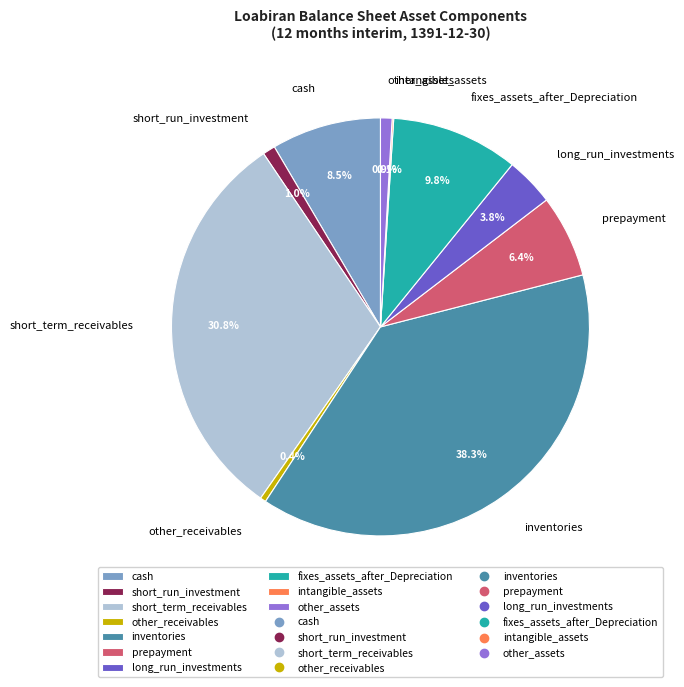

To the nearest percent, what is the combined percentage of long_run_investments and other_receivables?

4%